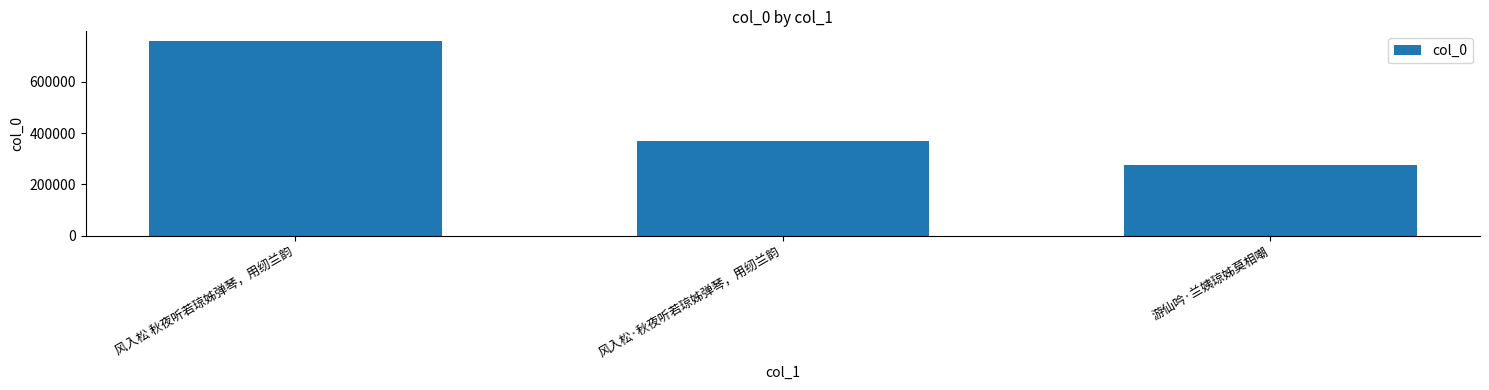

Between 风入松 秋夜听若琼姊弹琴，用纫兰韵 and 游仙吟·兰姨琼姊莫相嘲, which is larger?

风入松 秋夜听若琼姊弹琴，用纫兰韵